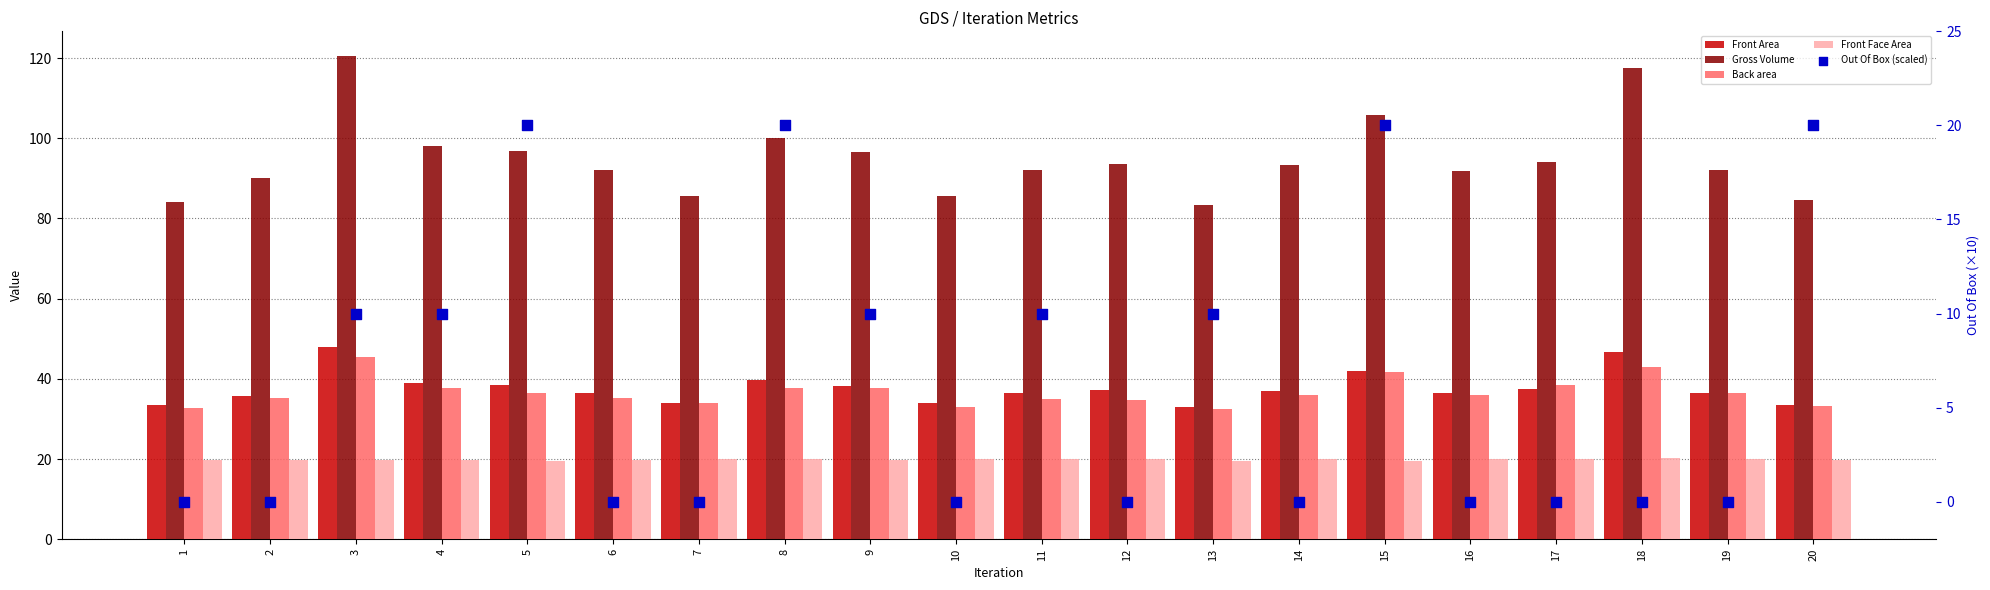

Which series reaches the minimum Y coordinate?

Out Of Box (scaled)